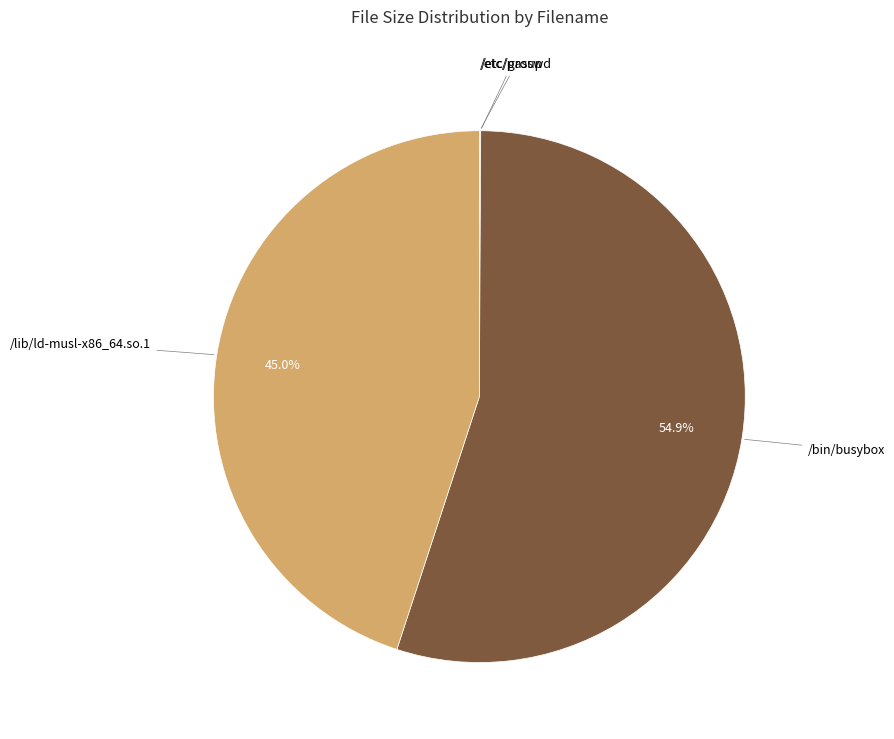

Does any single category account for the majority?

Yes